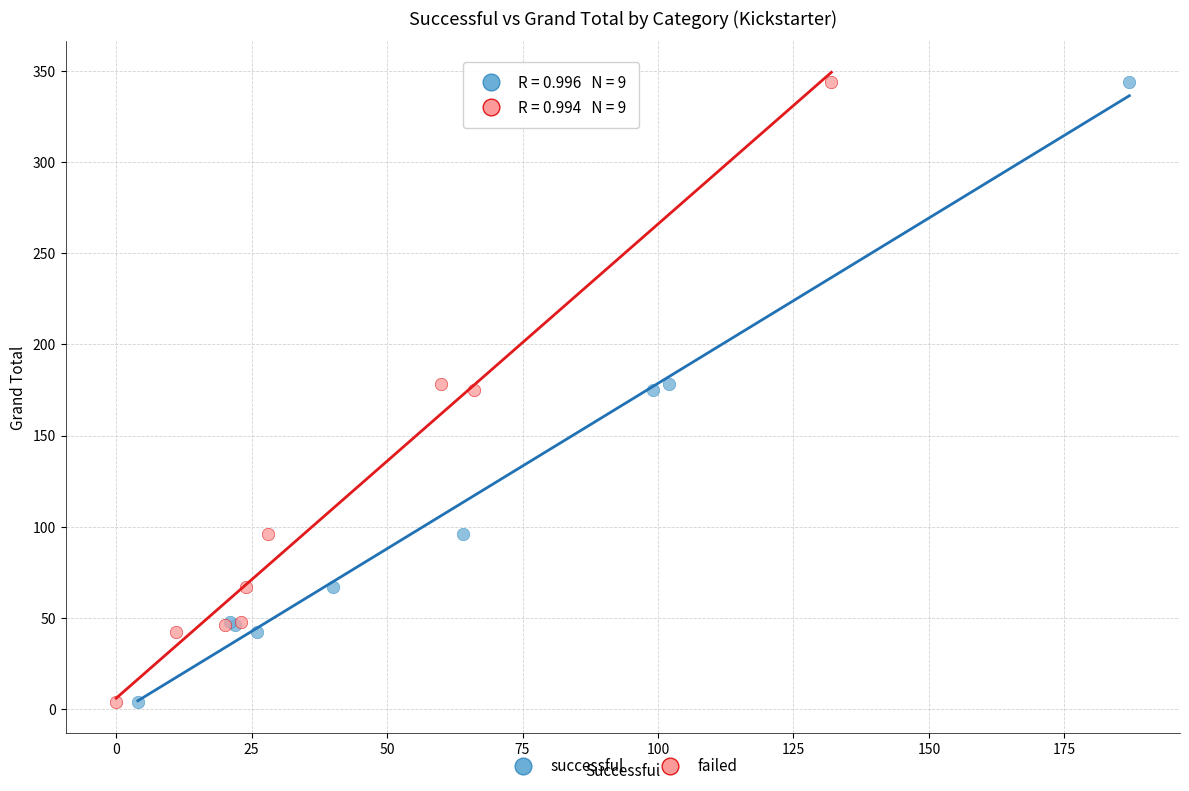

What are all the series names shown in the legend?

successful, failed